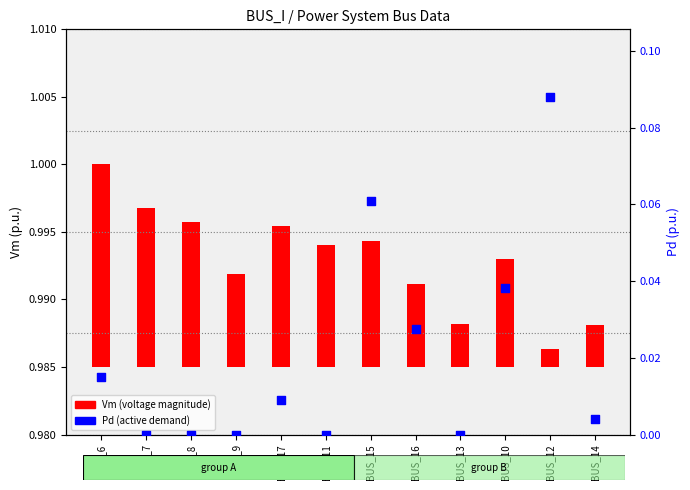

Between BUS_8 and BUS_13, which is larger?

BUS_8